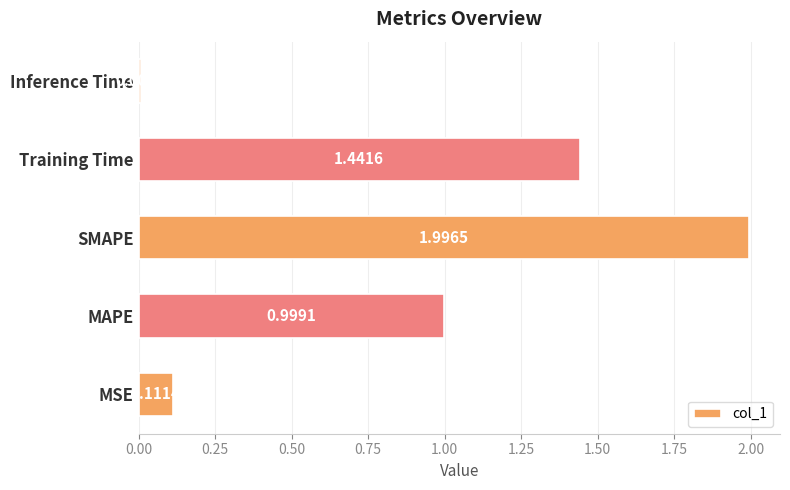

What is the difference between the second highest and second lowest values?

1.3